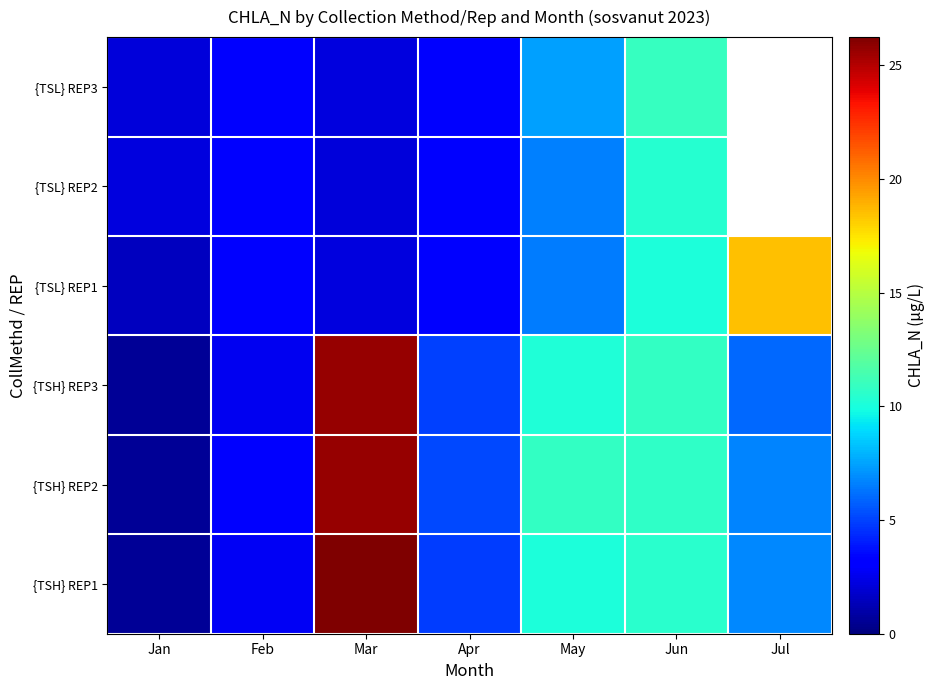

How many categories are shown in the chart?

7